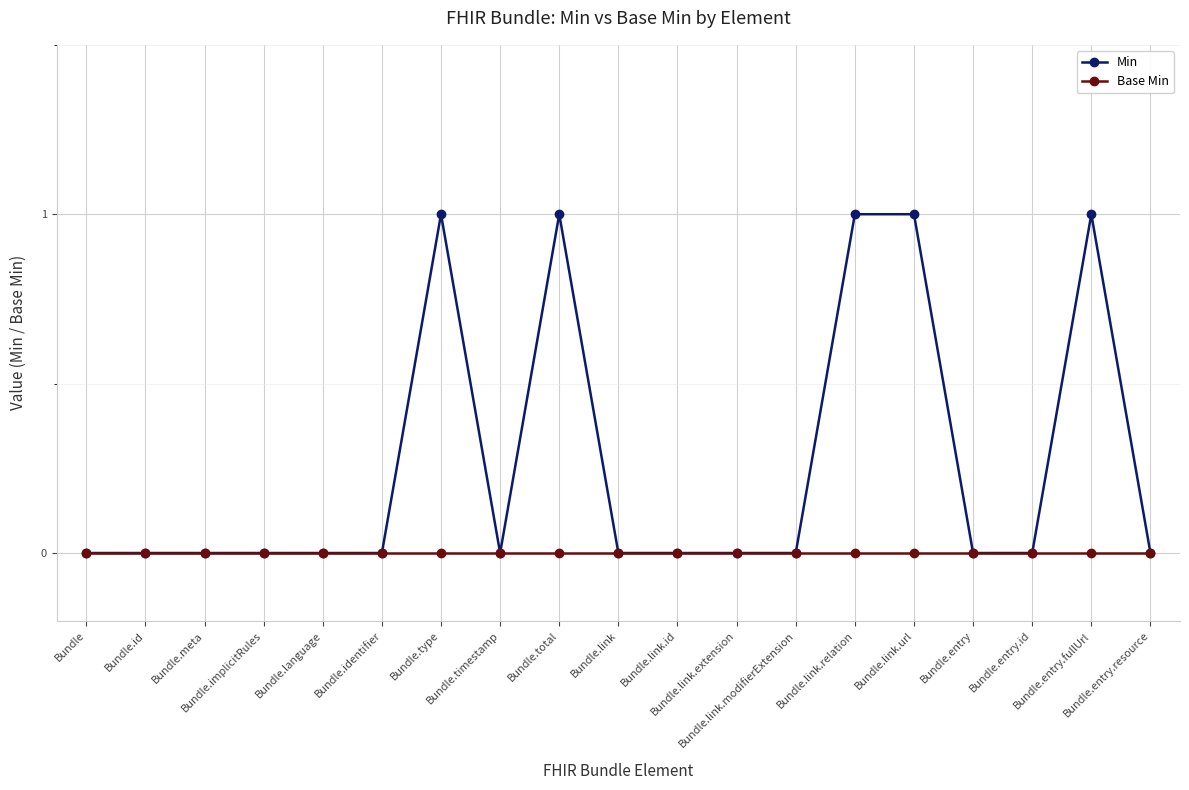

At Bundle.entry.fullUrl, list the series in order from largest to smallest.

Min, Base Min